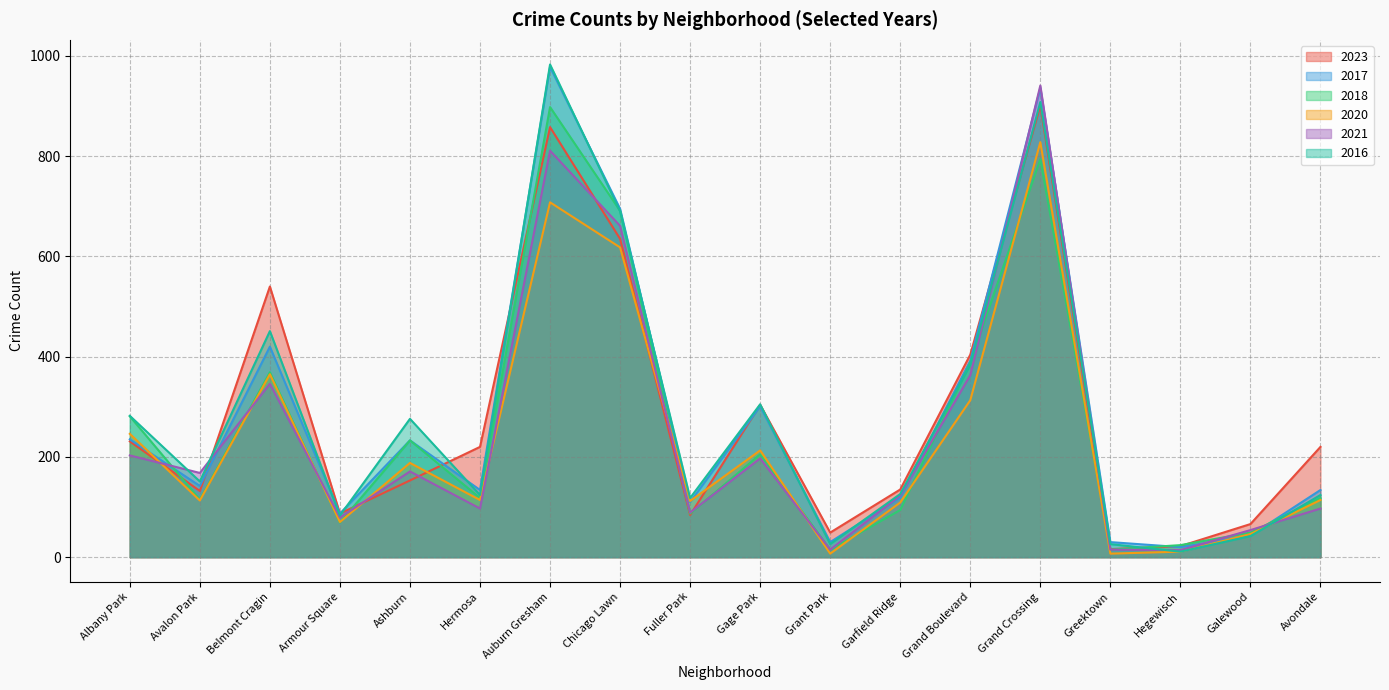

What is the spread (max minus min) of values at Hermosa?

123